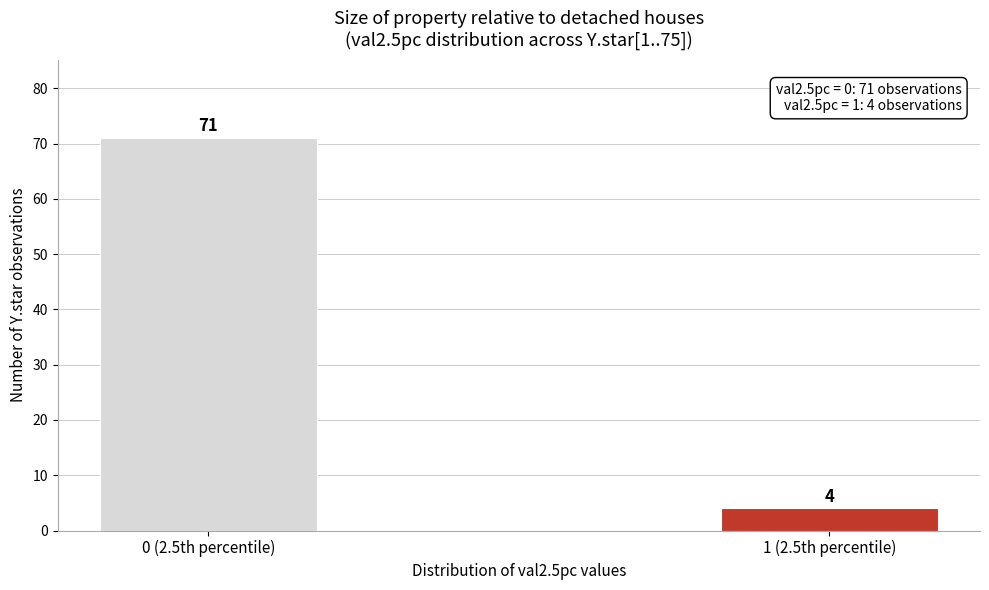

Reading left to right, list all the values displayed in this chart.

0 (2.5th percentile)=71	1 (2.5th percentile)=4